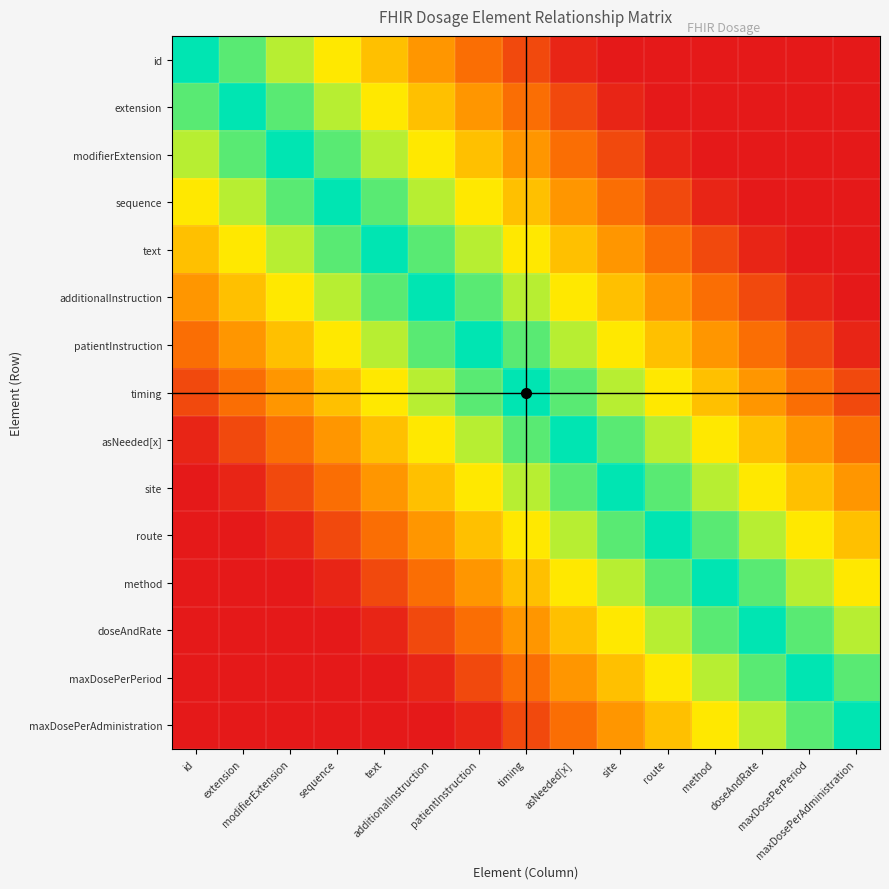

Which series has the largest range (max minus min)?

id